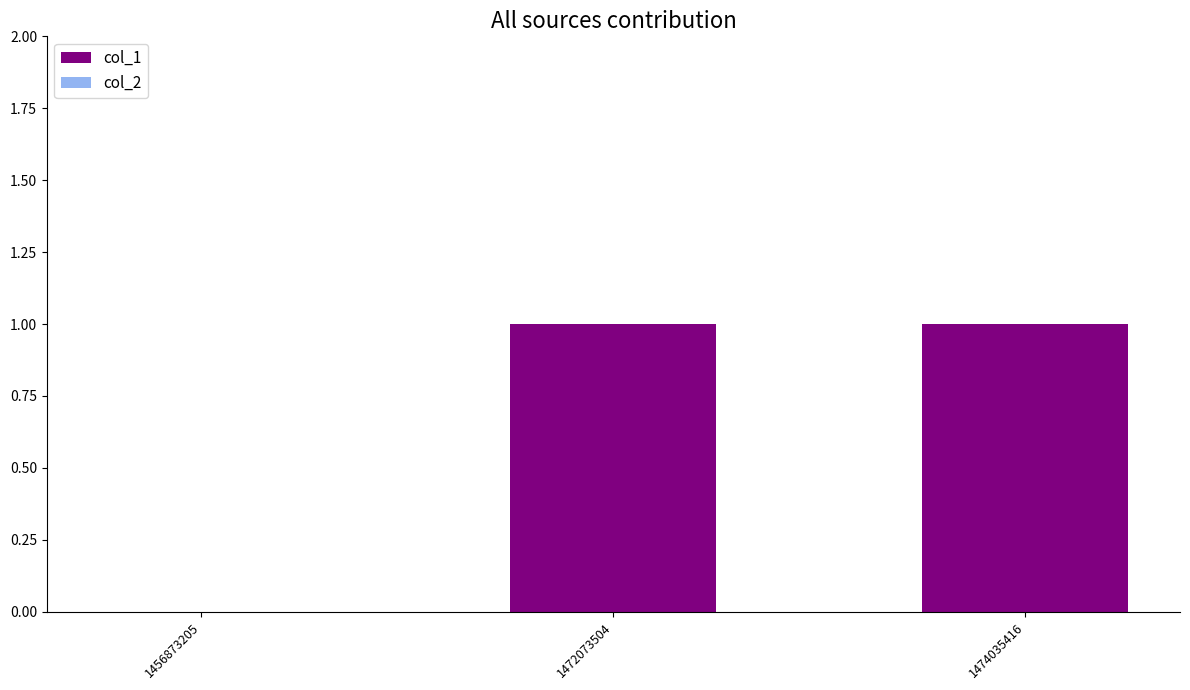

How many values are above zero?

2